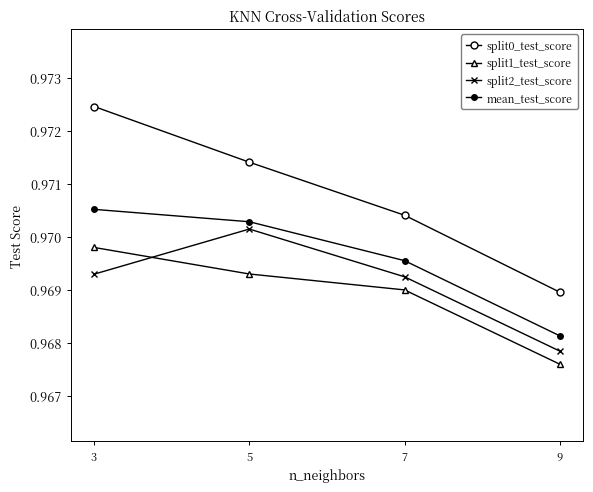

Is it true that mean_test_score equals 0.5 at 3?

False